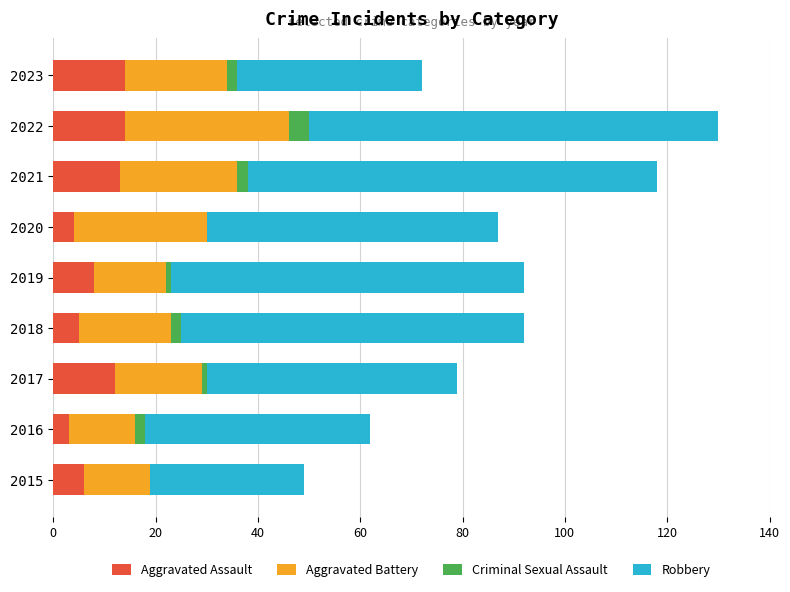

What is the total value across all series at 2020?

87